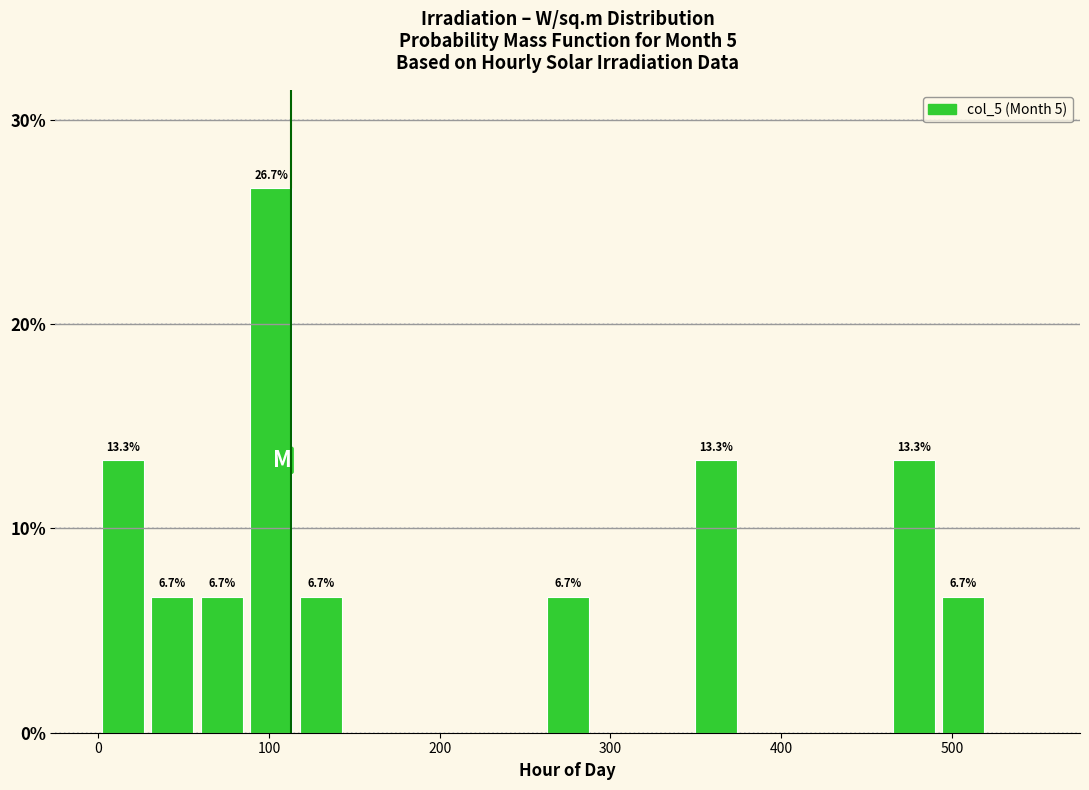

Read against the x-axis, roughly where is the centre of the tallest bar?

100